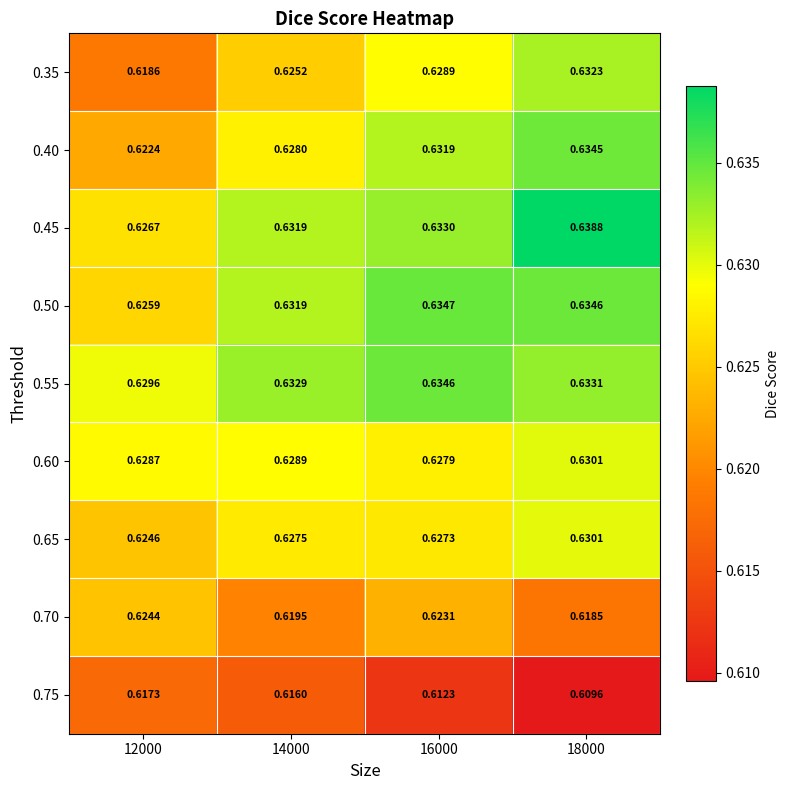

Is the value of 0.35 at 16000 greater than the value of 0.65 at 14000?

Yes